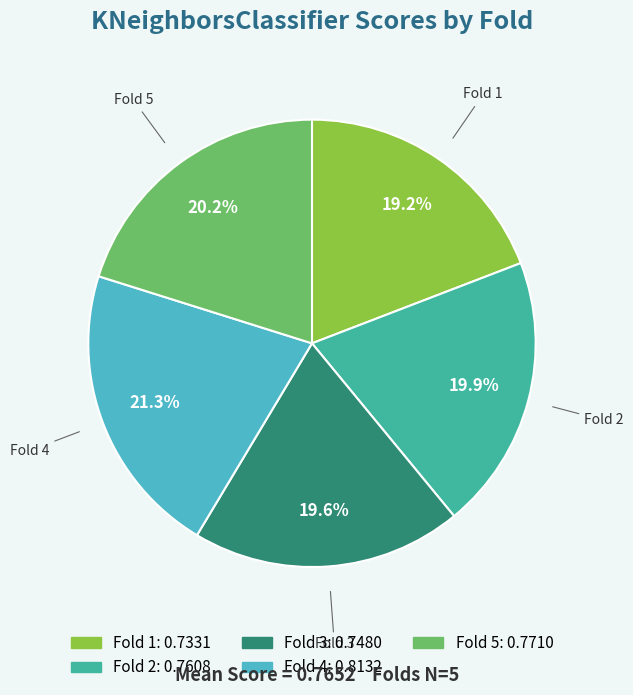

Which slice is the largest?

Fold 4